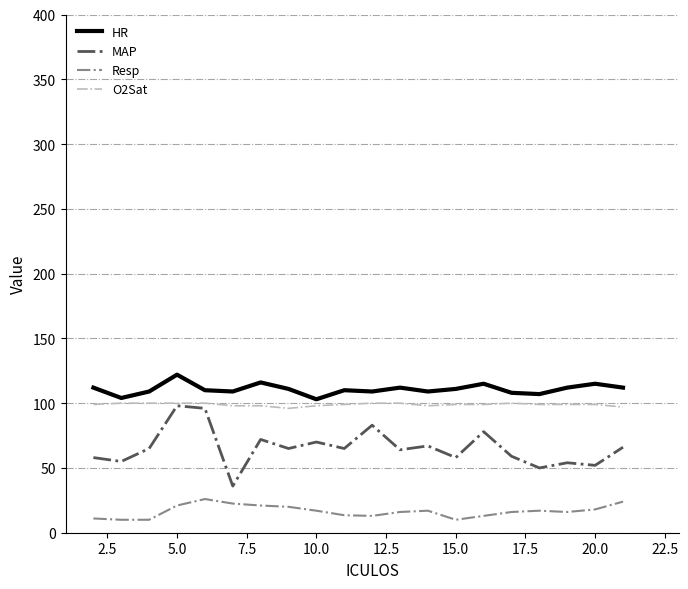

True or false: O2Sat and Resp intersect in this chart.

False